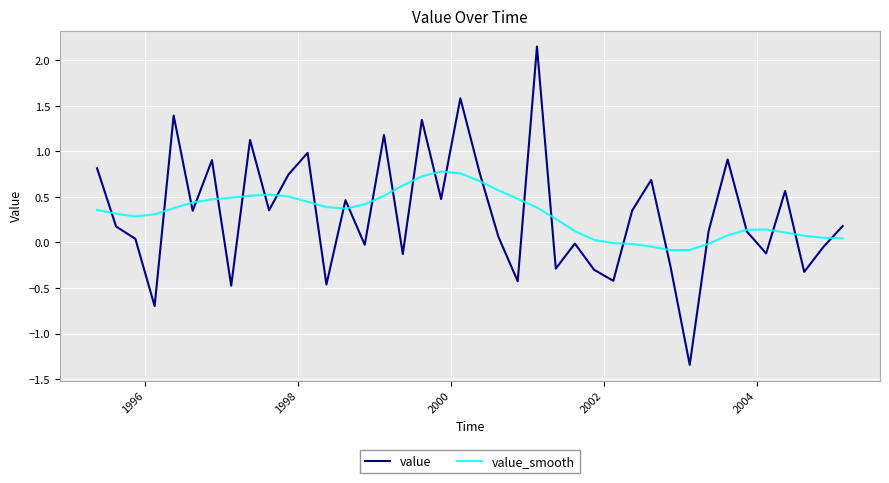

Which series has the largest range (max minus min)?

value